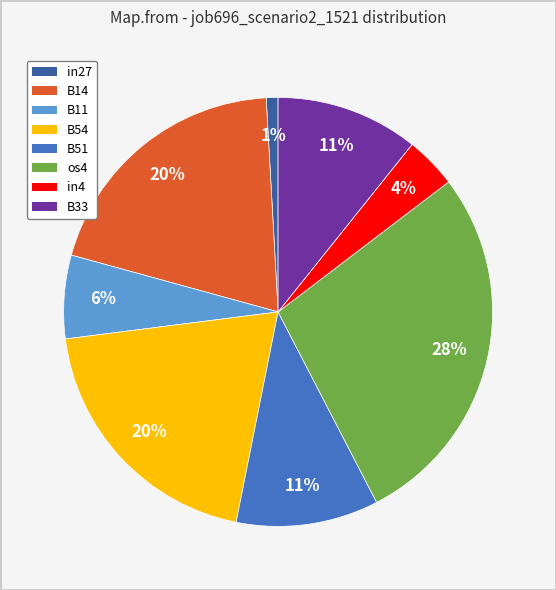

Is there any slice that represents more than half of the pie?

No